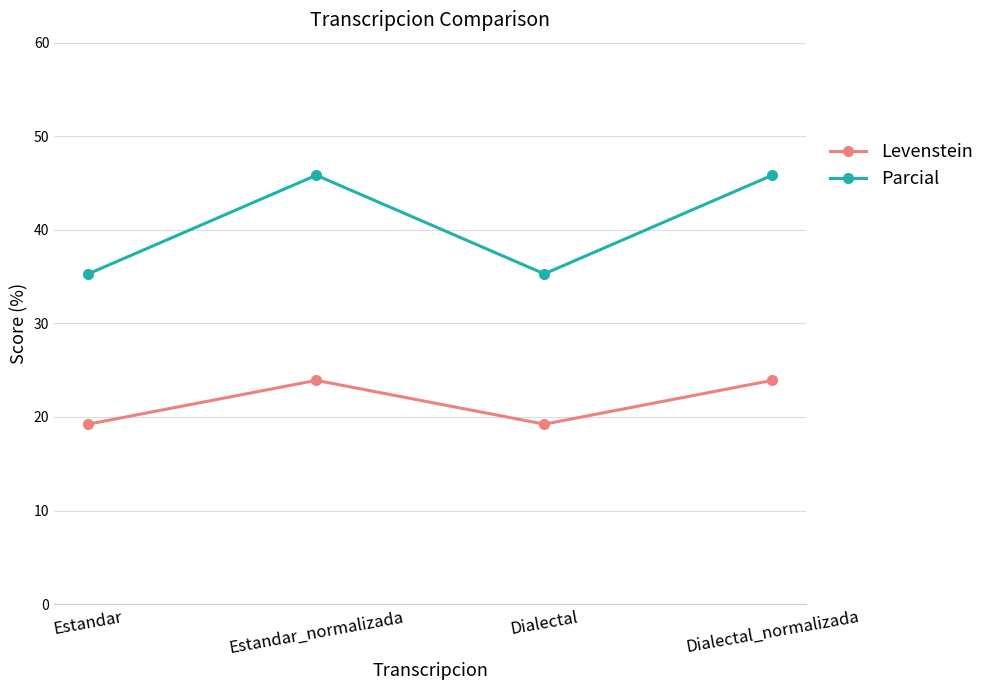

Rank the series by their average value, from lowest to highest.

Levenstein, Parcial